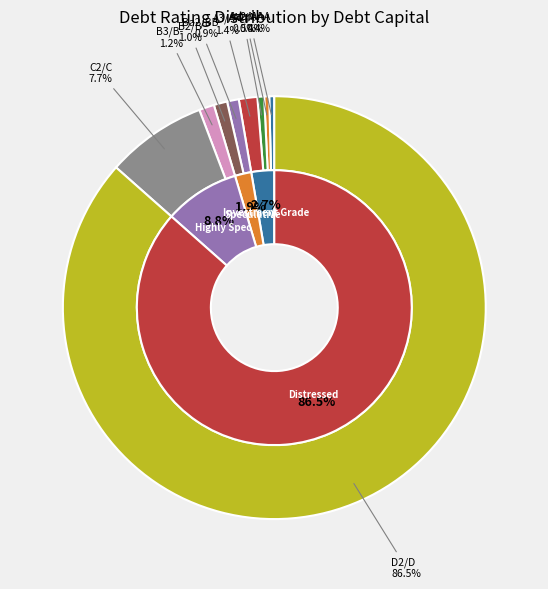

How many slices are in this pie chart?

10